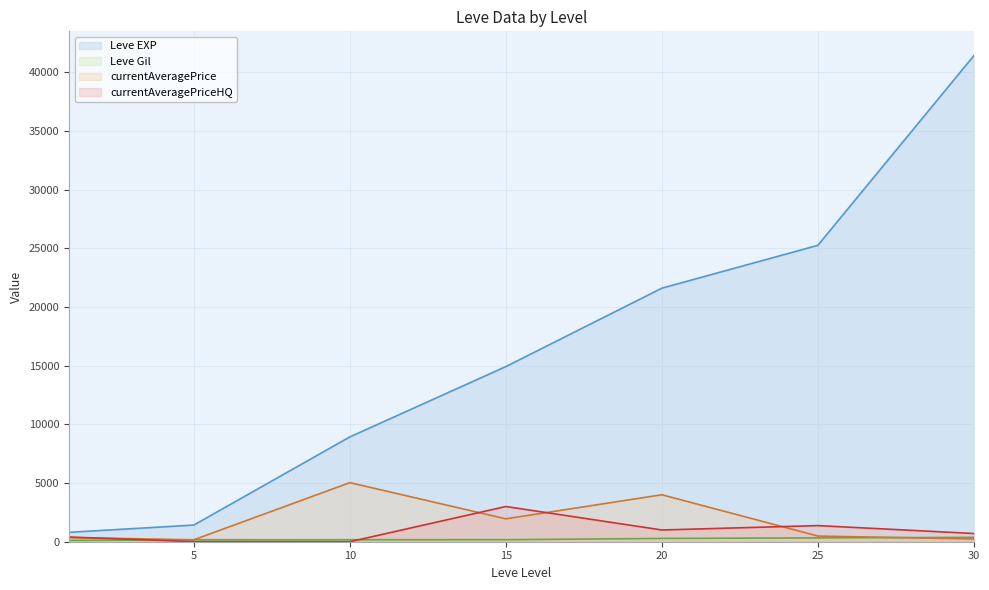

What is the approximate value of Leve EXP (line) at 30?

41410.0